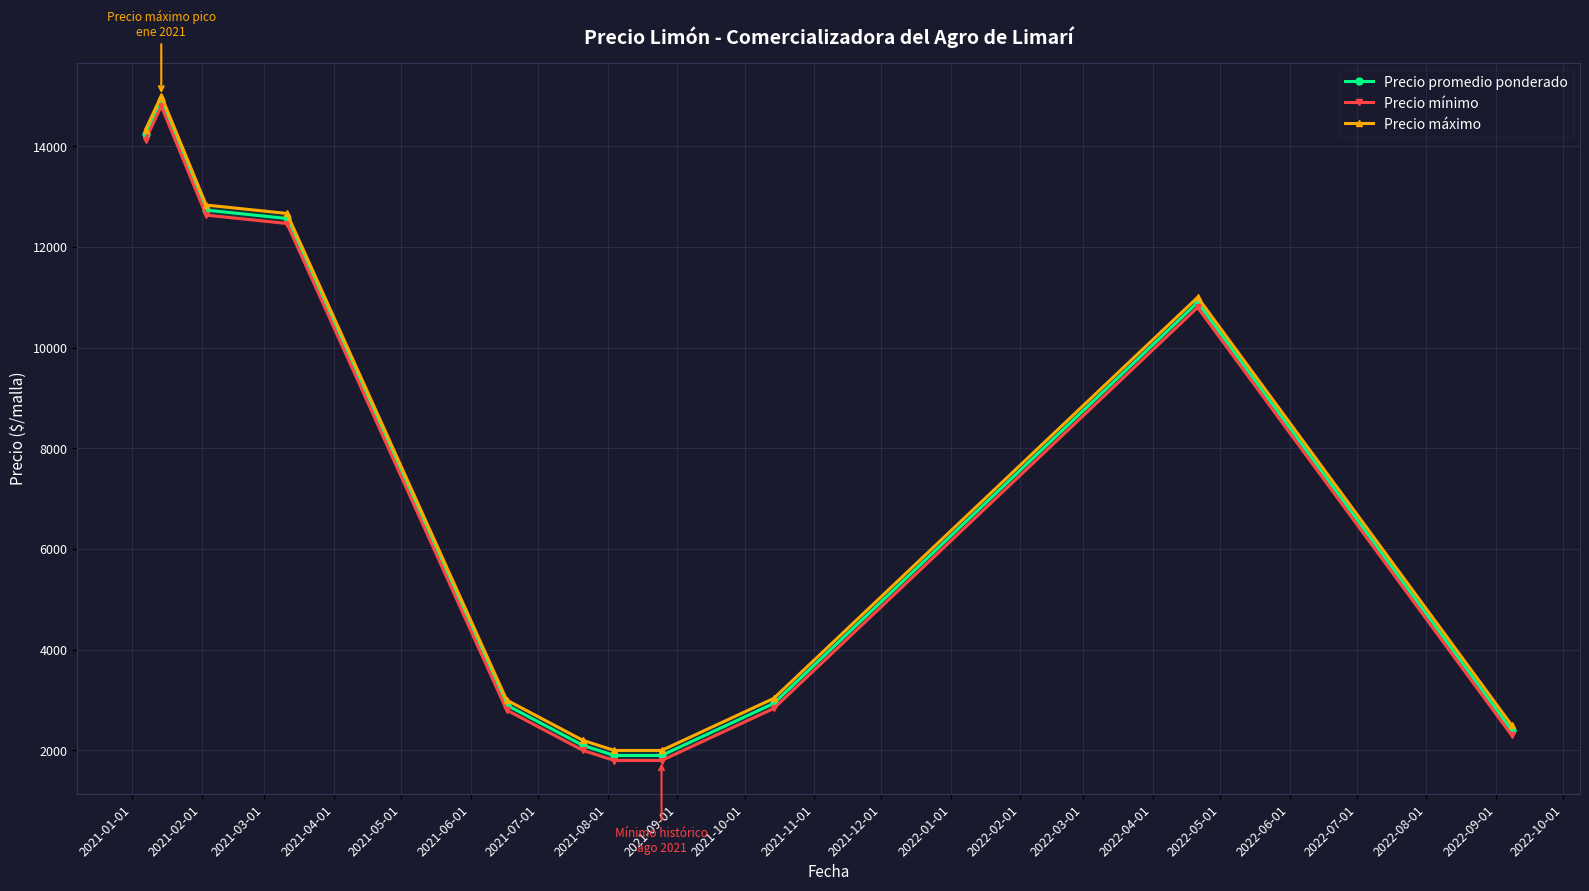

True or false: Precio máximo and Precio promedio ponderado cross at least once.

False